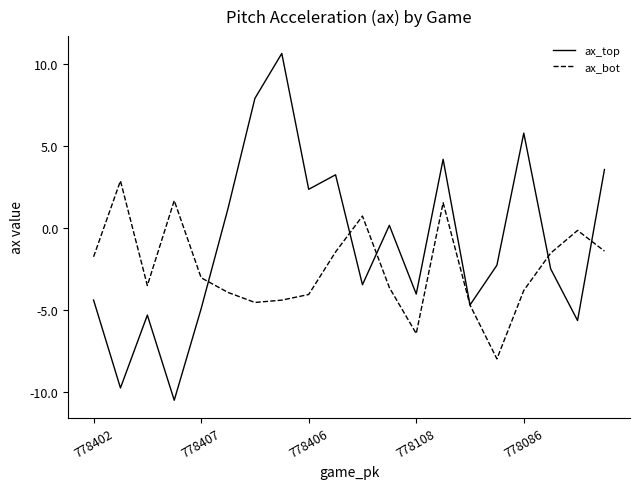

How many values in the ax_bot series are below -3?

11